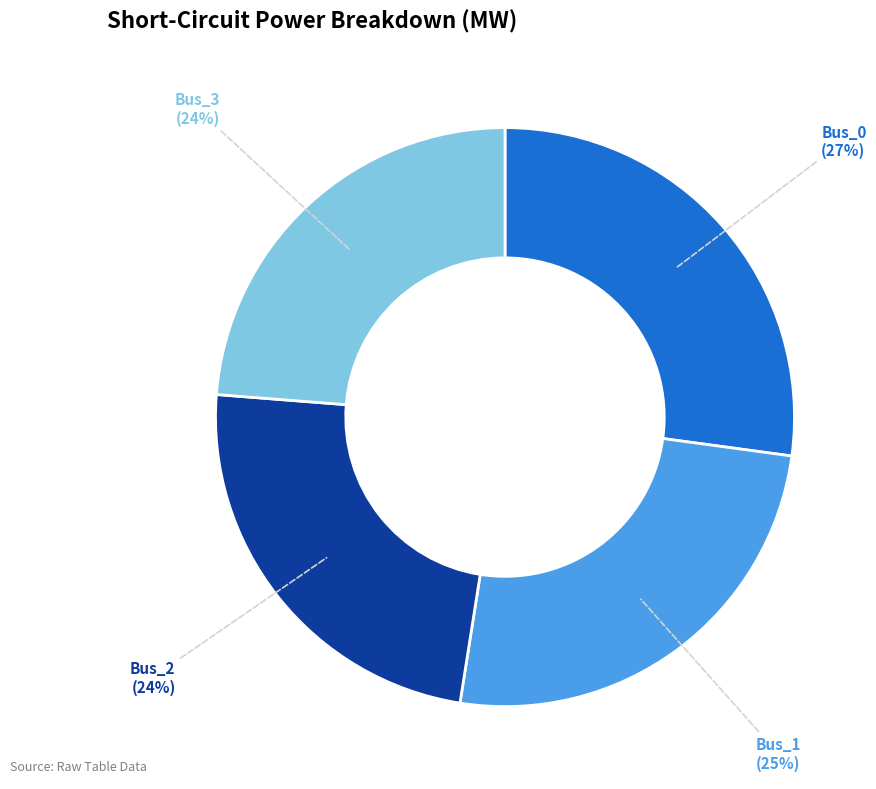

Which has a higher value, Bus_0 or Bus_2?

Bus_0